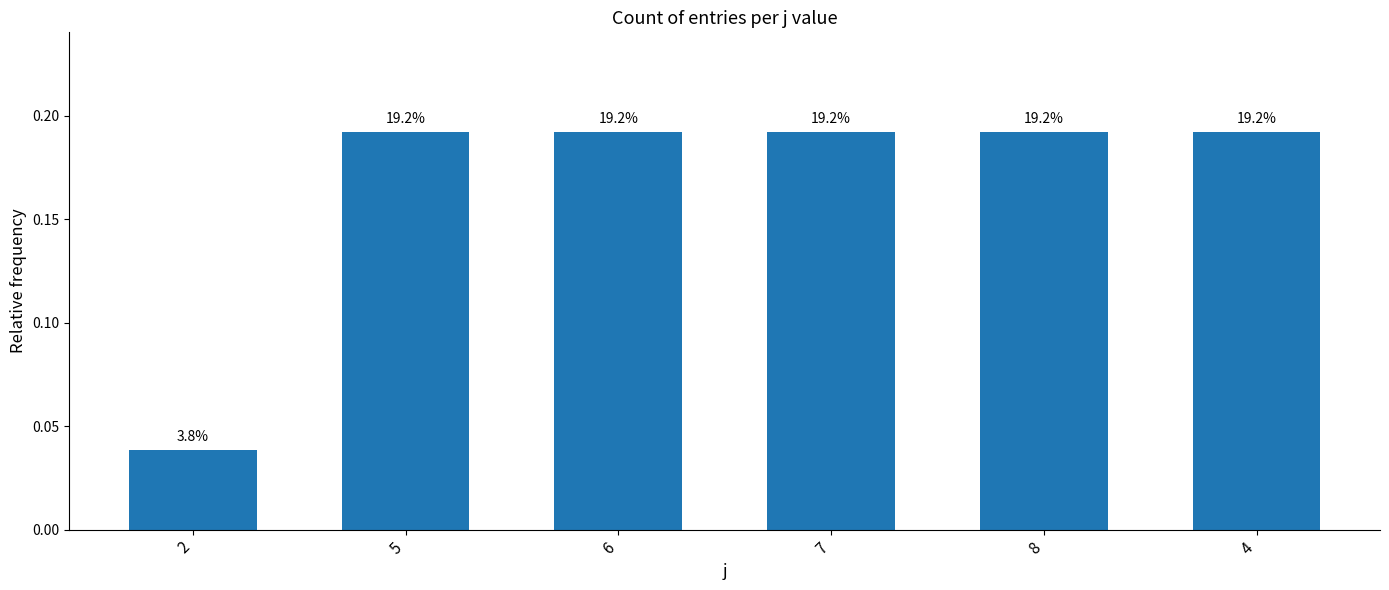

At which category does the chart reach its peak across all series?

5